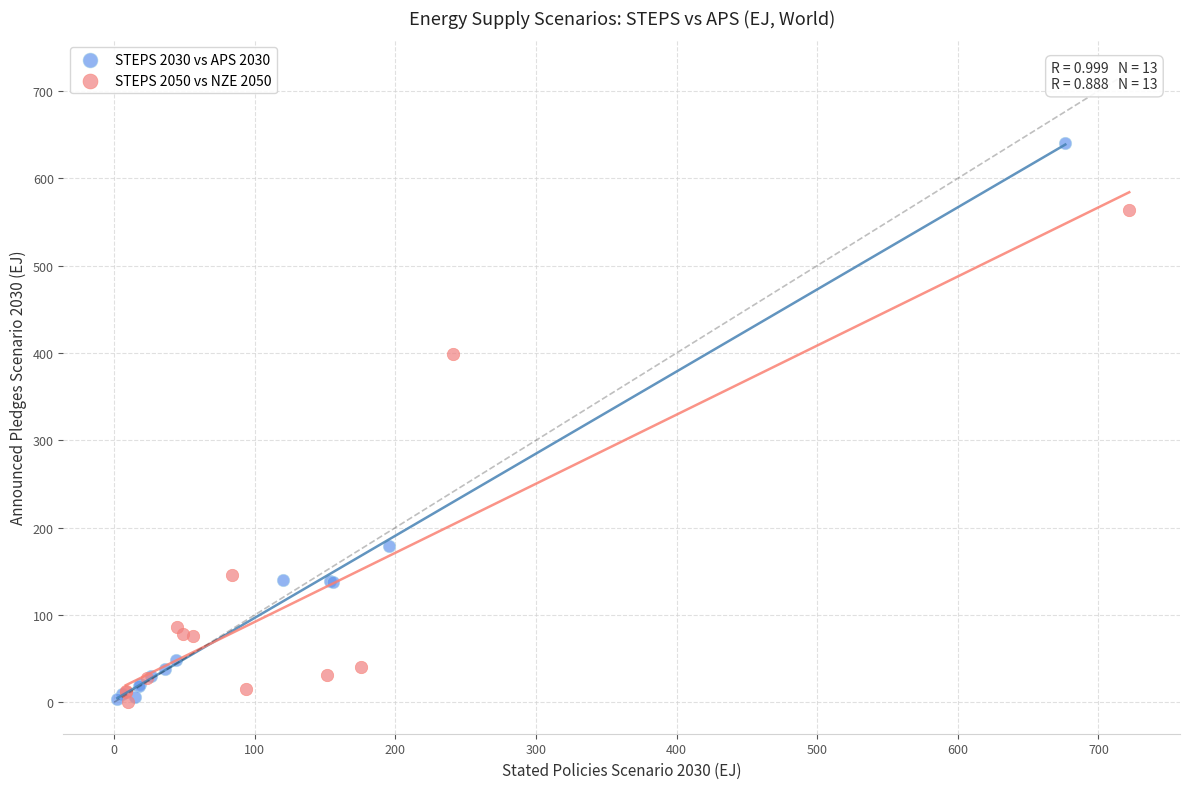

Which series contains the highest Y value?

STEPS 2030 vs APS 2030